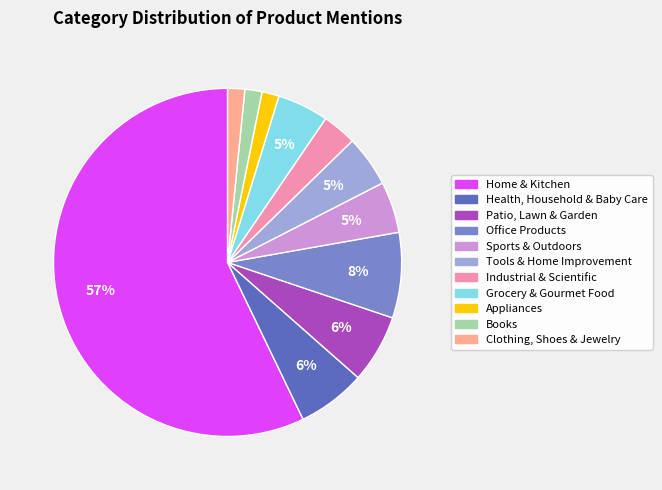

Which has a higher value, Industrial & Scientific or Appliances?

Industrial & Scientific